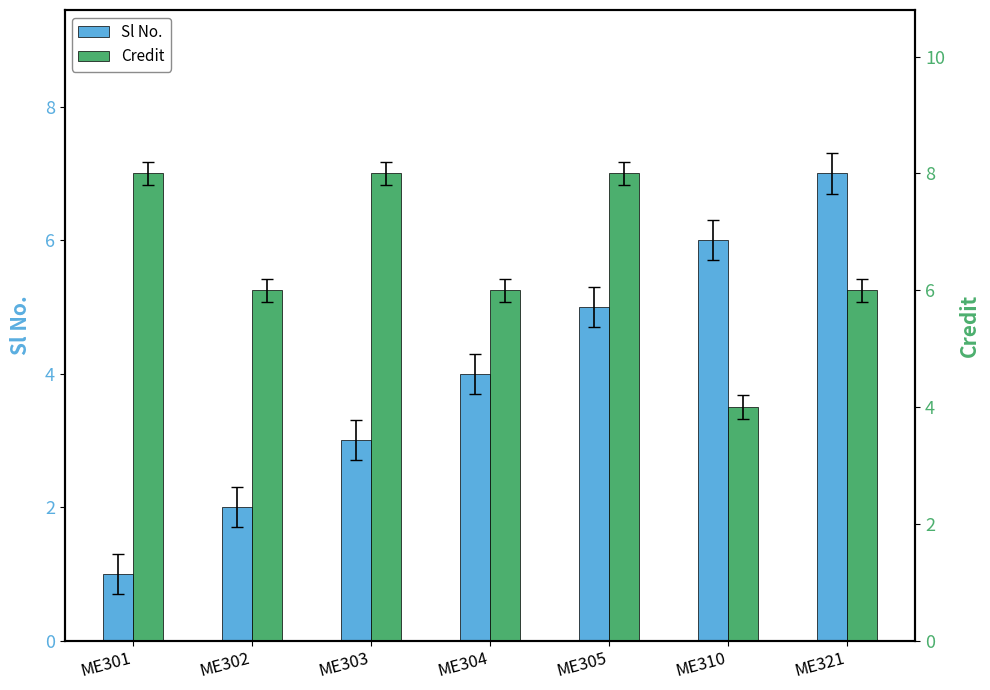

At which label does Sl No. first exceed 4?

ME305